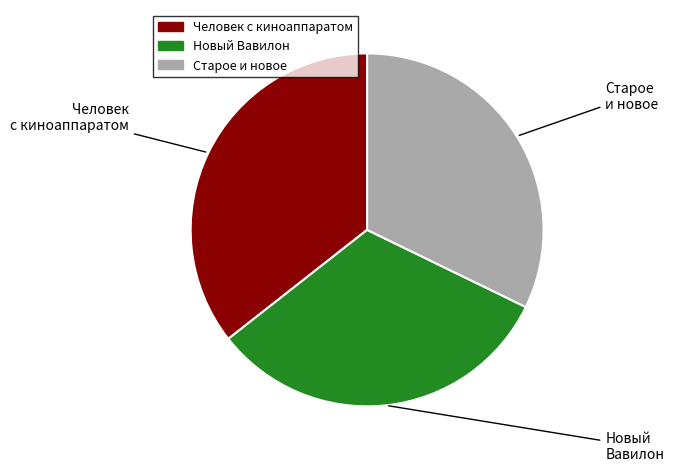

Is Новый Вавилон the majority of the pie?

No